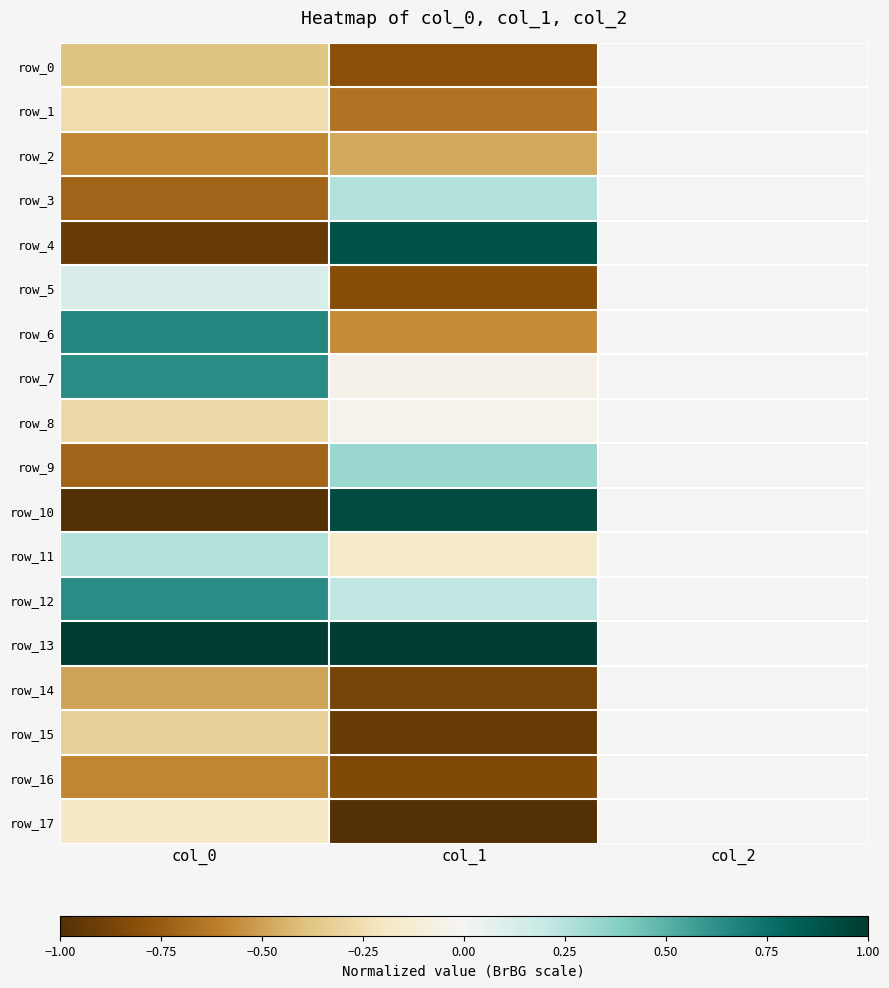

What is the difference between the maximum and minimum values in the row_8 series?

0.3